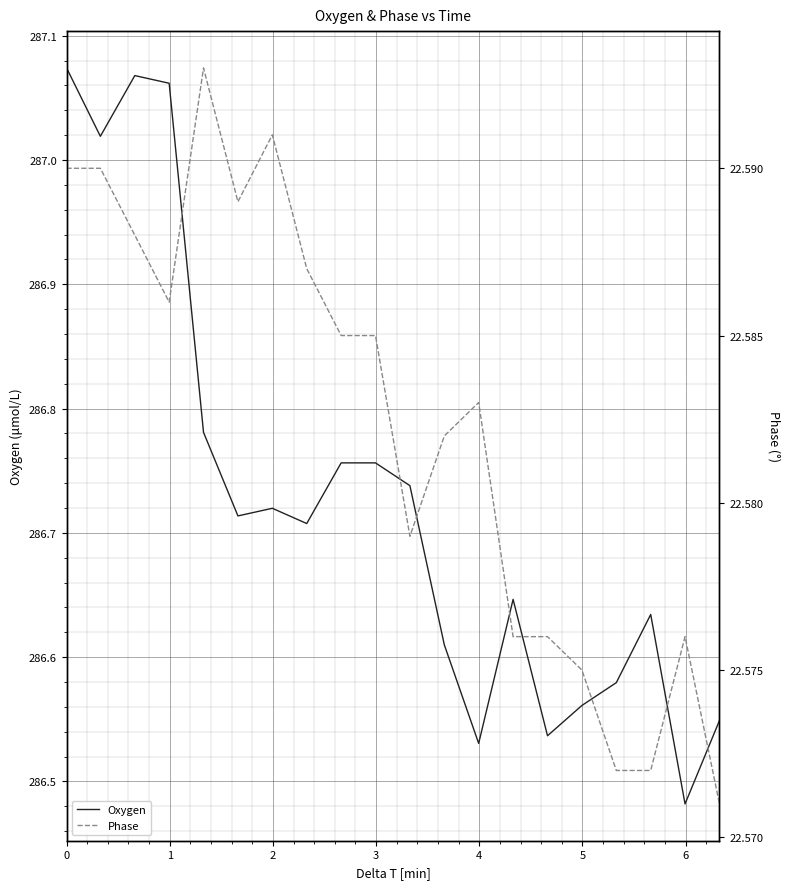

What is the average value of the Oxygen series?

286.7